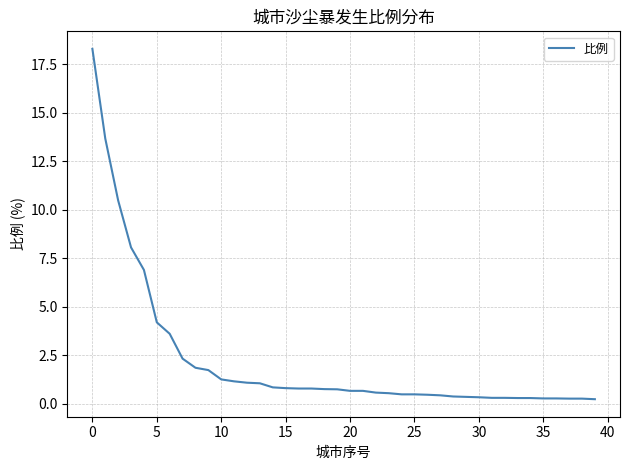

What is the greatest value displayed?

18.3